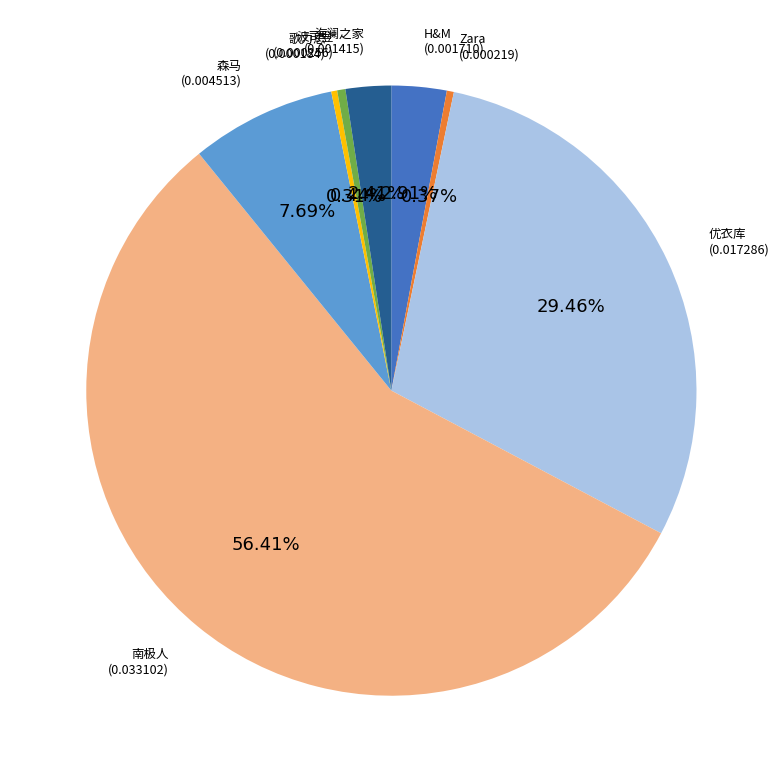

How many segments does this pie chart have?

8